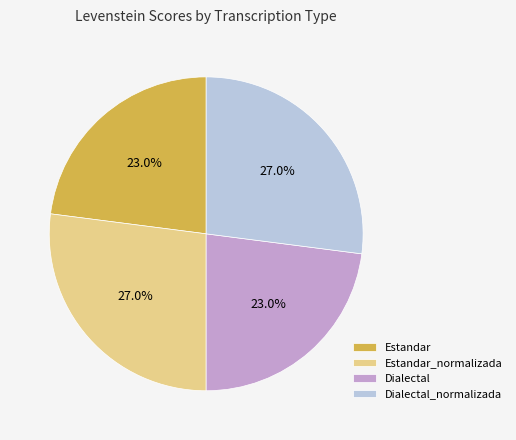

True or false: Estandar accounts for 23% of the total.

True